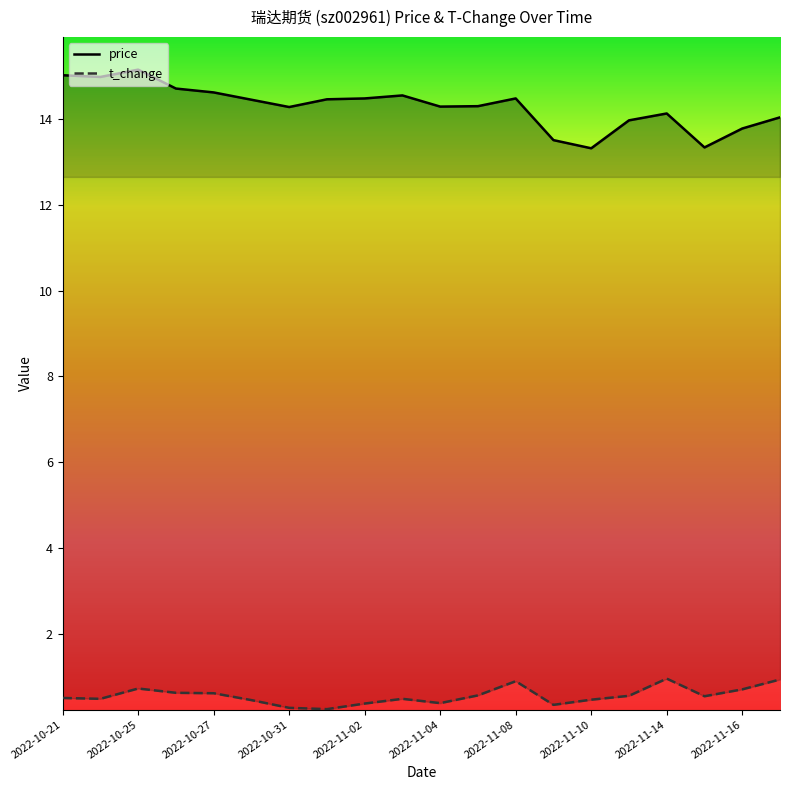

What is the sum of all t_change values?

11.4